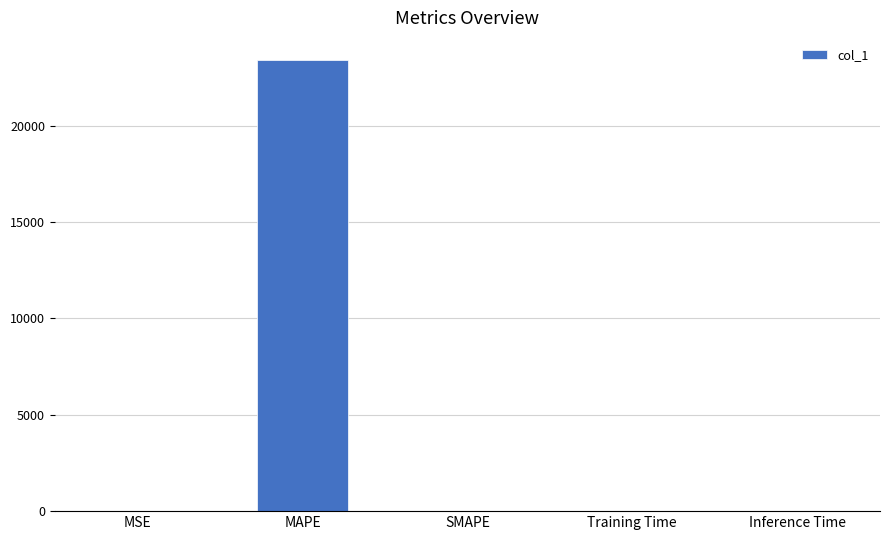

Which has a higher value, MAPE or Inference Time?

MAPE